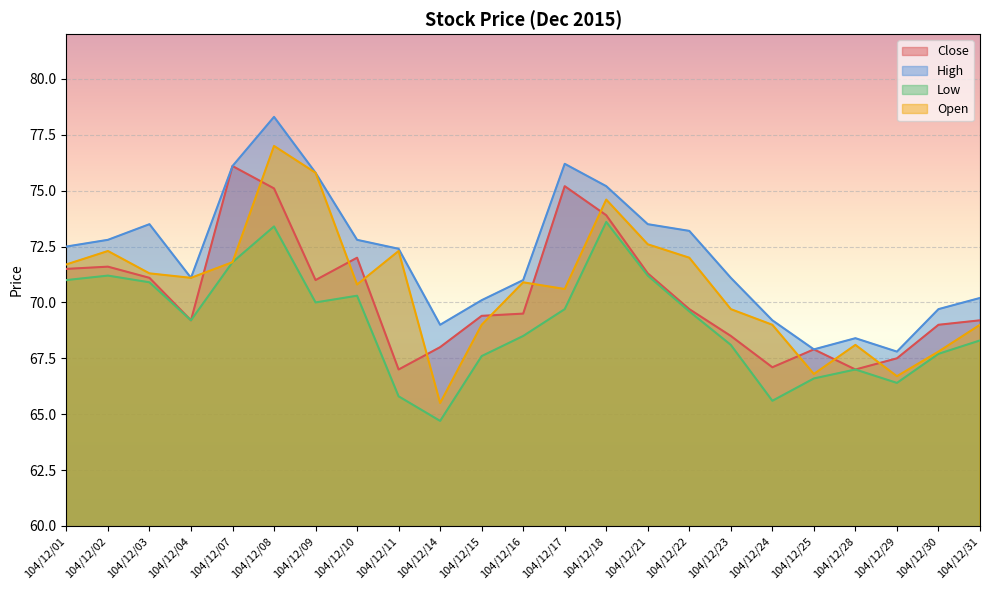

Which has a higher value, 104/12/04 or 104/12/17?

104/12/17